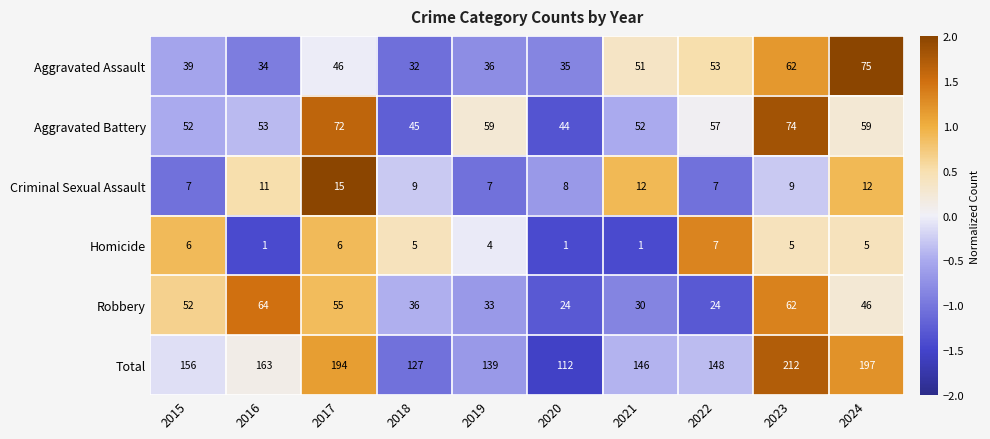

Which category has the highest value across all series?

2023